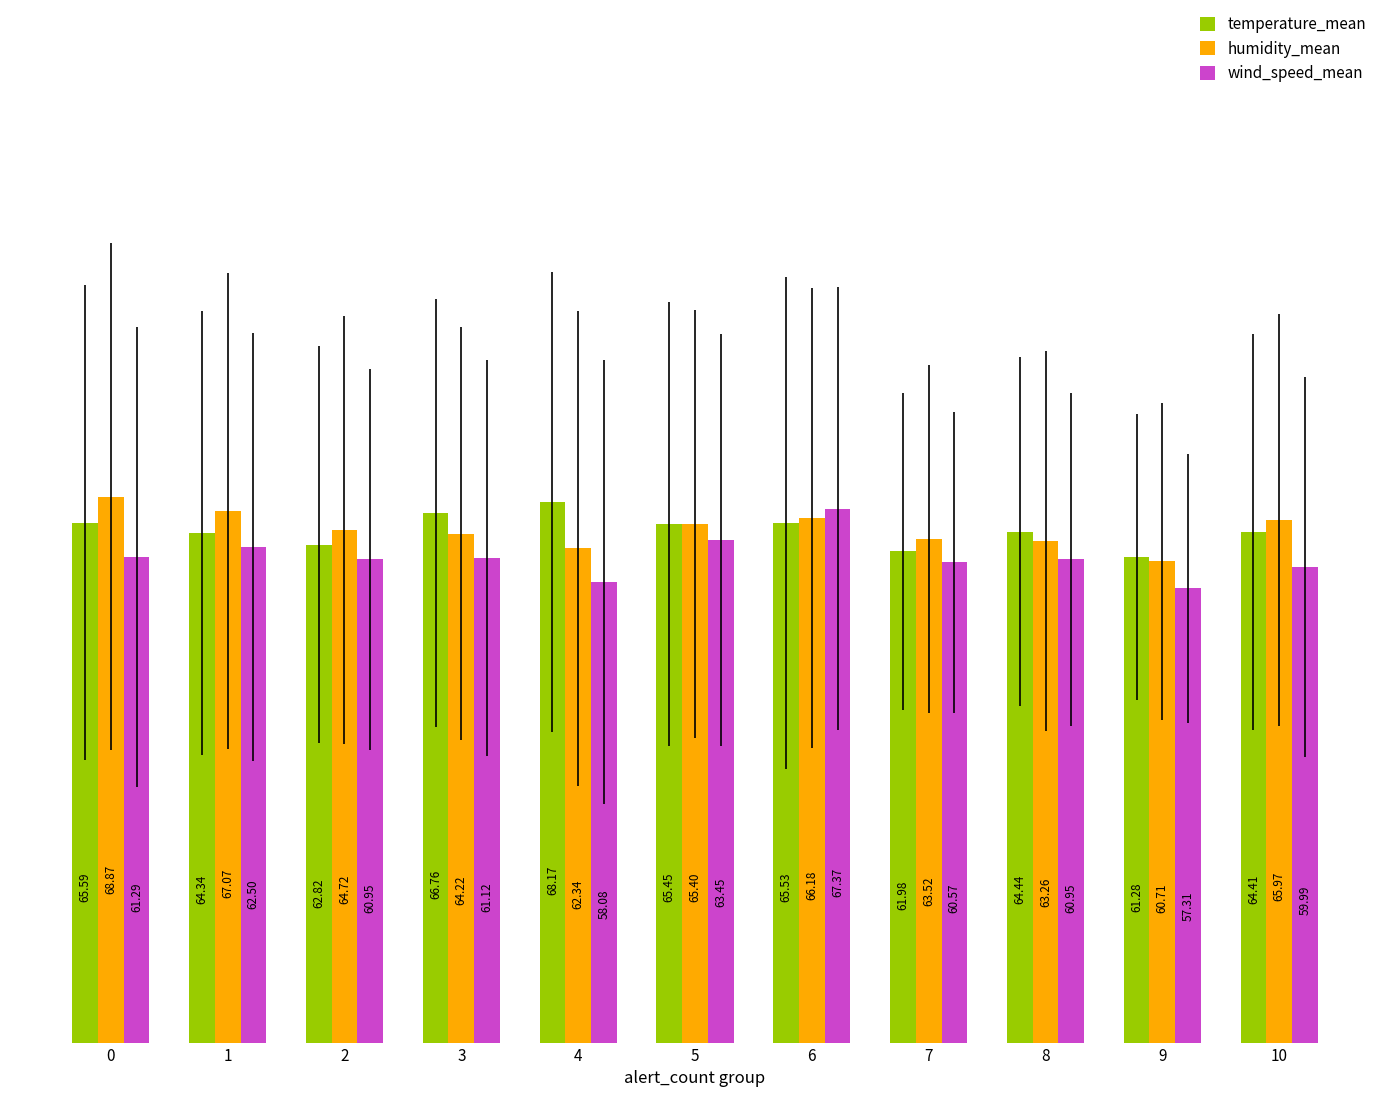

Is it true that humidity_mean equals 106.2 at 9?

False